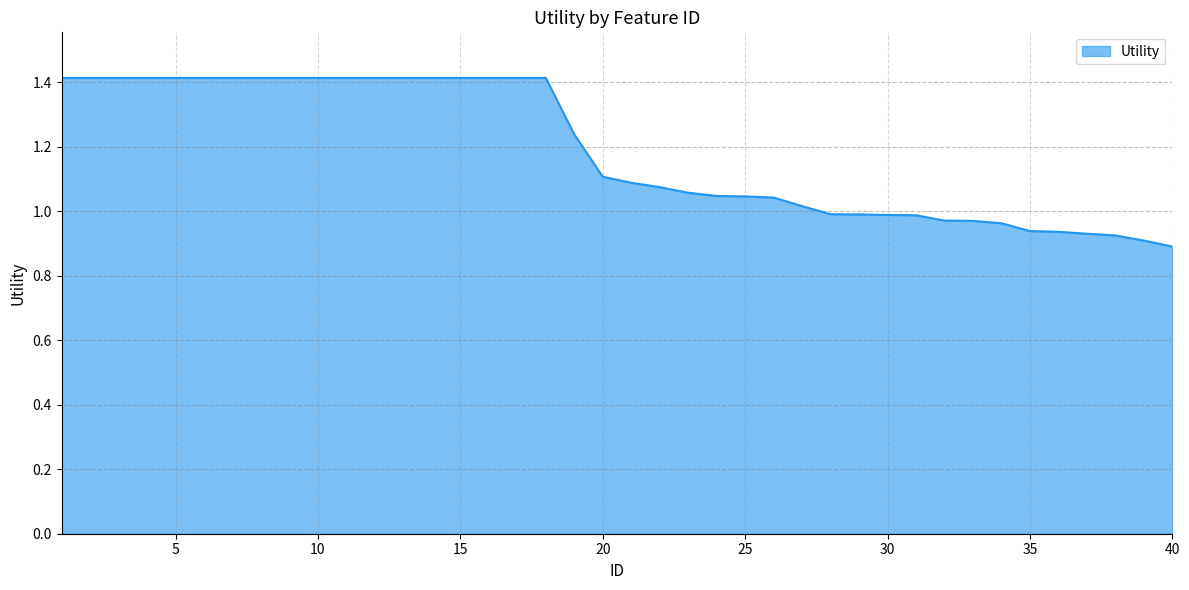

What is the difference between the maximum and minimum values?

0.5